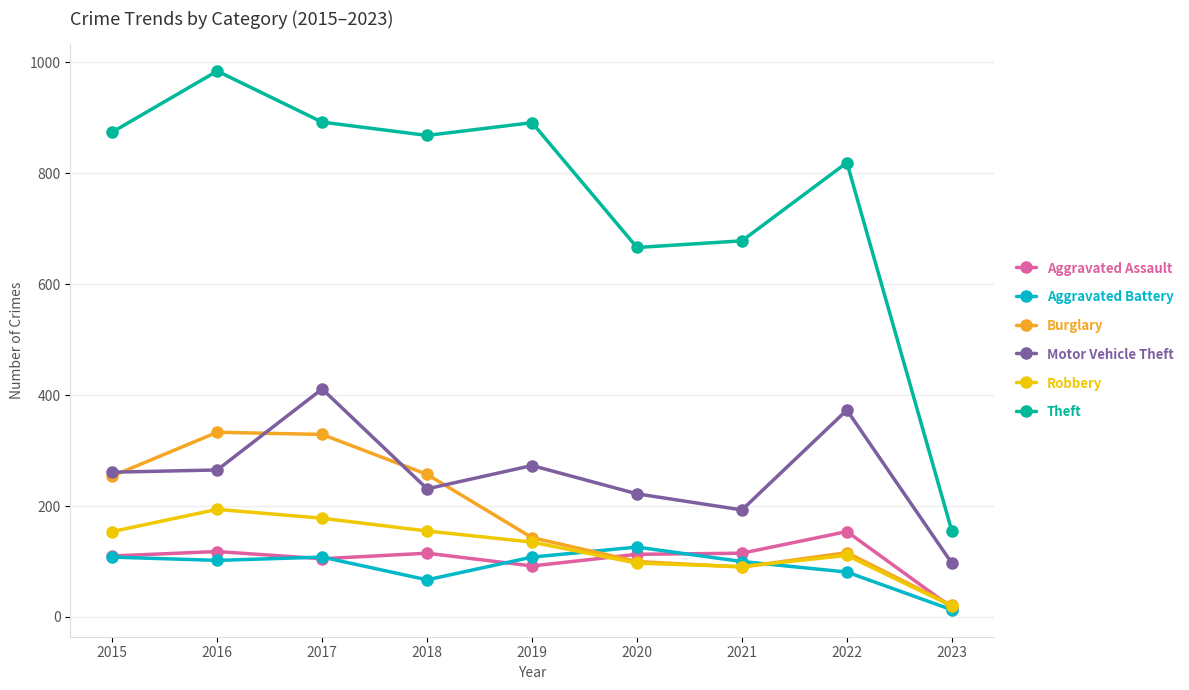

The value of Theft at 2016 is 984. True or false?

True